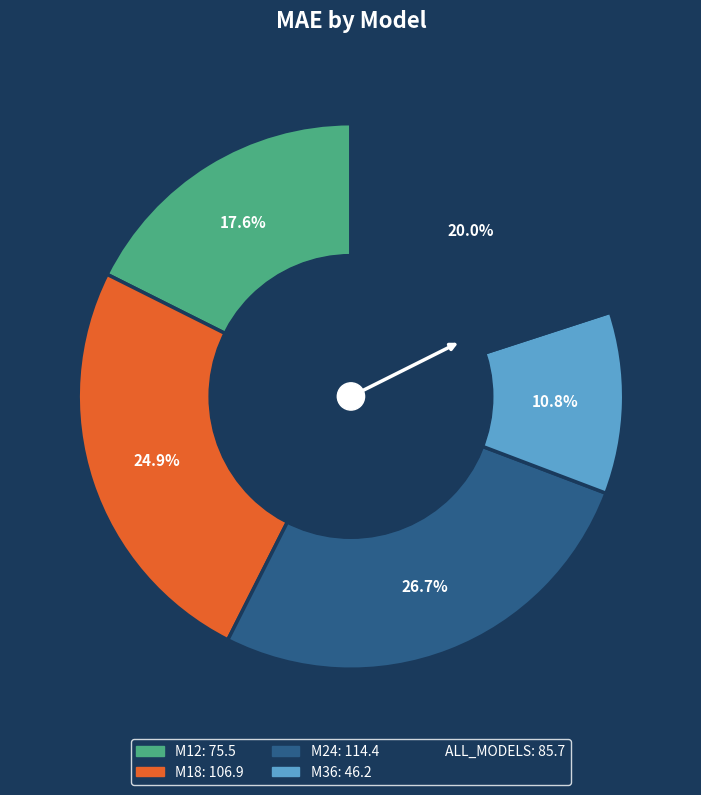

Is there any slice that represents more than half of the pie?

No